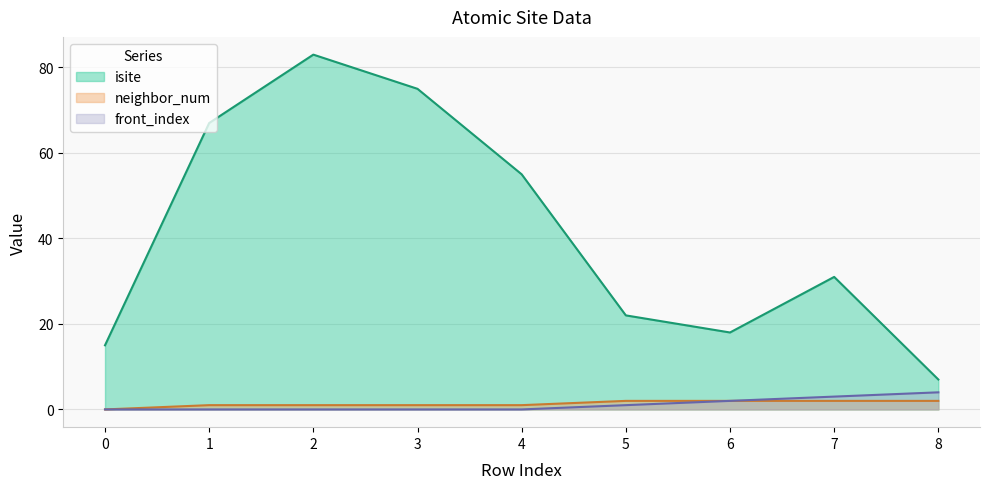

List the labels in order of neighbor_num value, largest first.

5, 6, 7, 8, 1, 2, 3, 4, 0